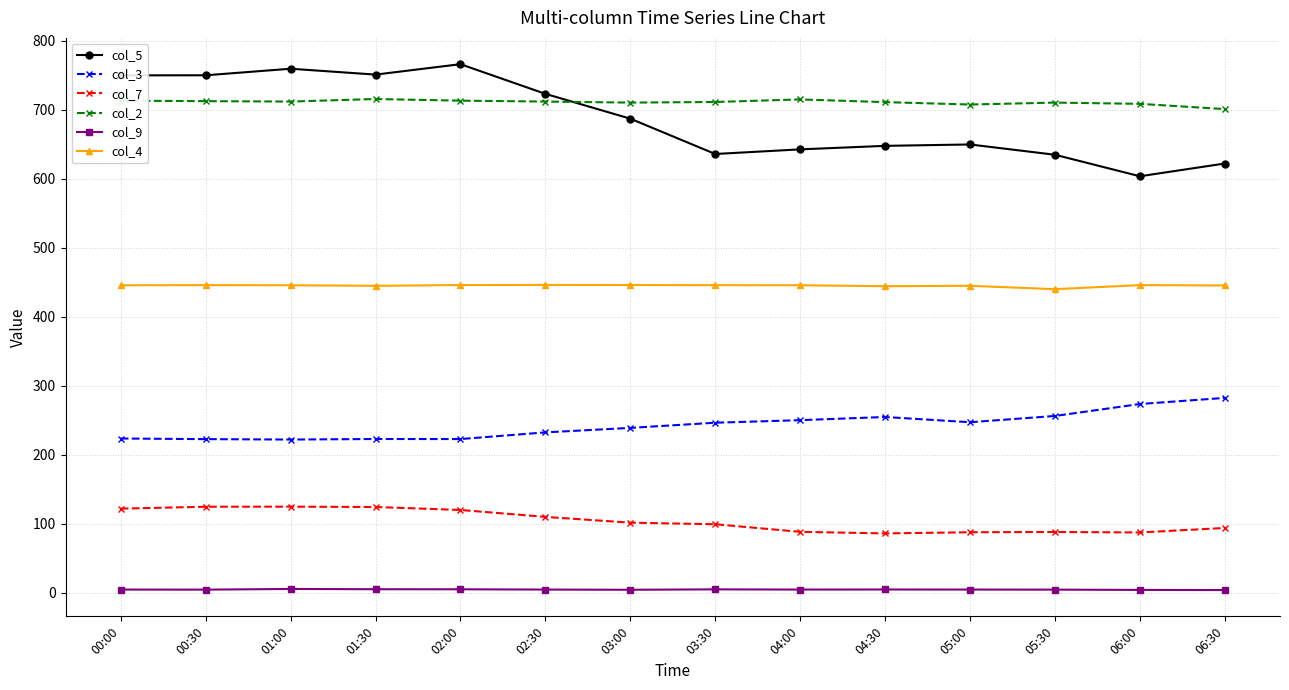

How many lines are shown in the chart?

6